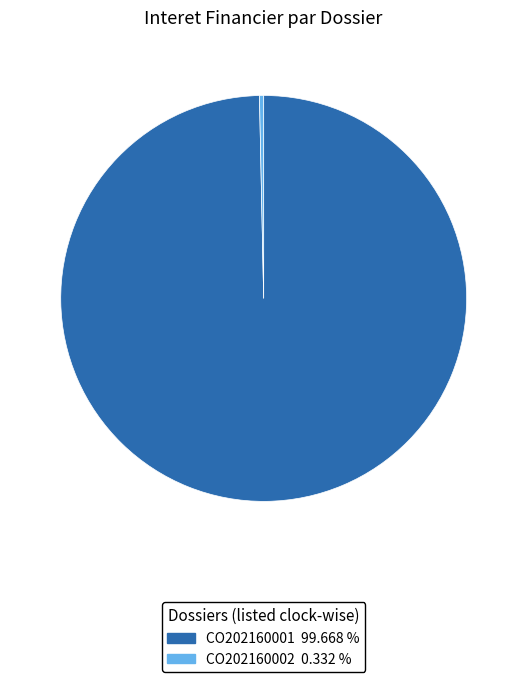

Do CO202160001 and CO202160002 together represent more than half of the pie?

Yes